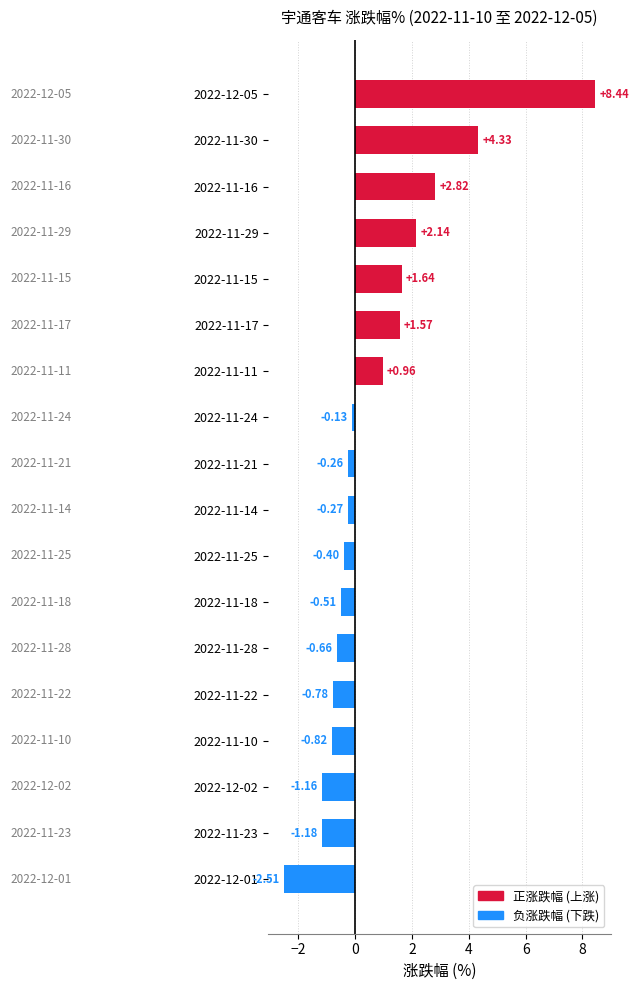

What is the average value?

0.7